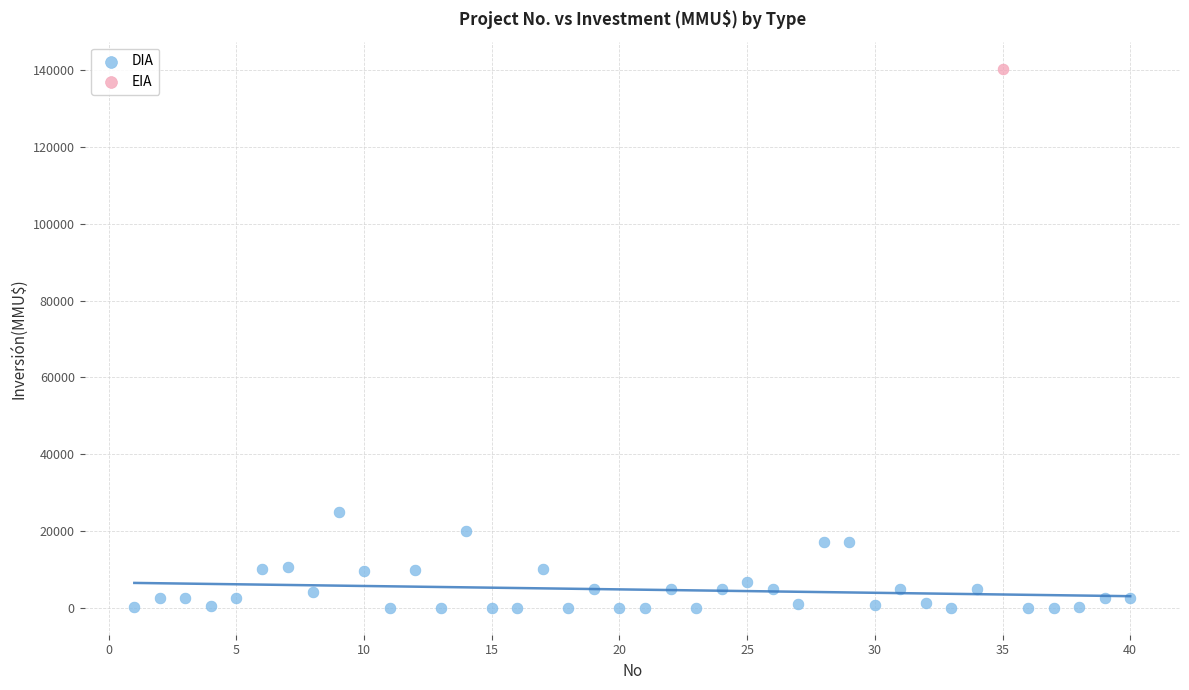

What are all the series names shown in the legend?

DIA, EIA